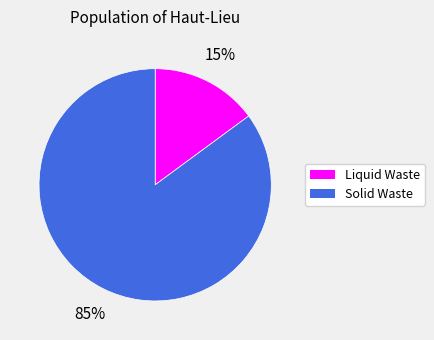

Is it true that Liquid Waste is 27% of the pie?

False